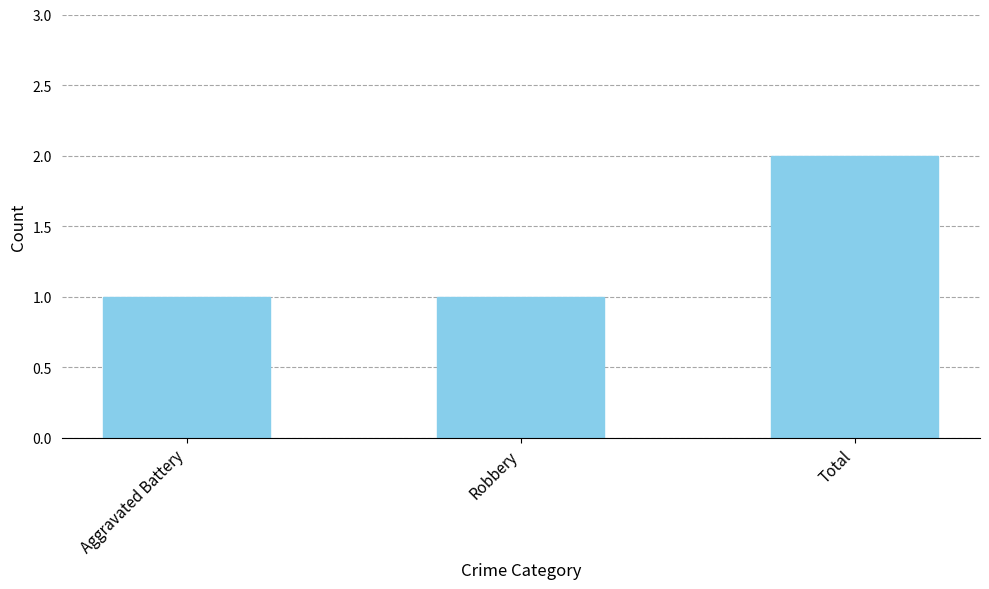

Which category has the highest value across all series?

Total